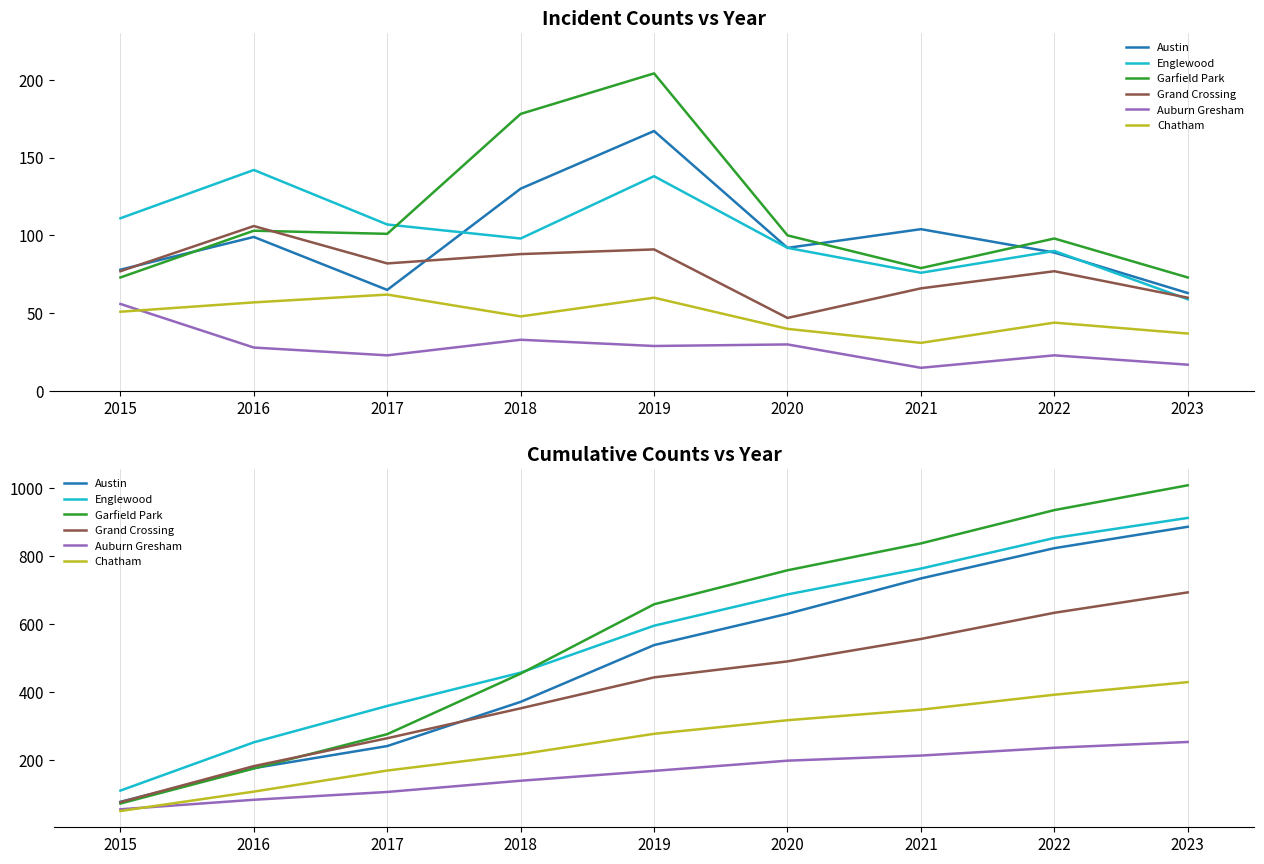

Which category has the highest value across all series?

2023